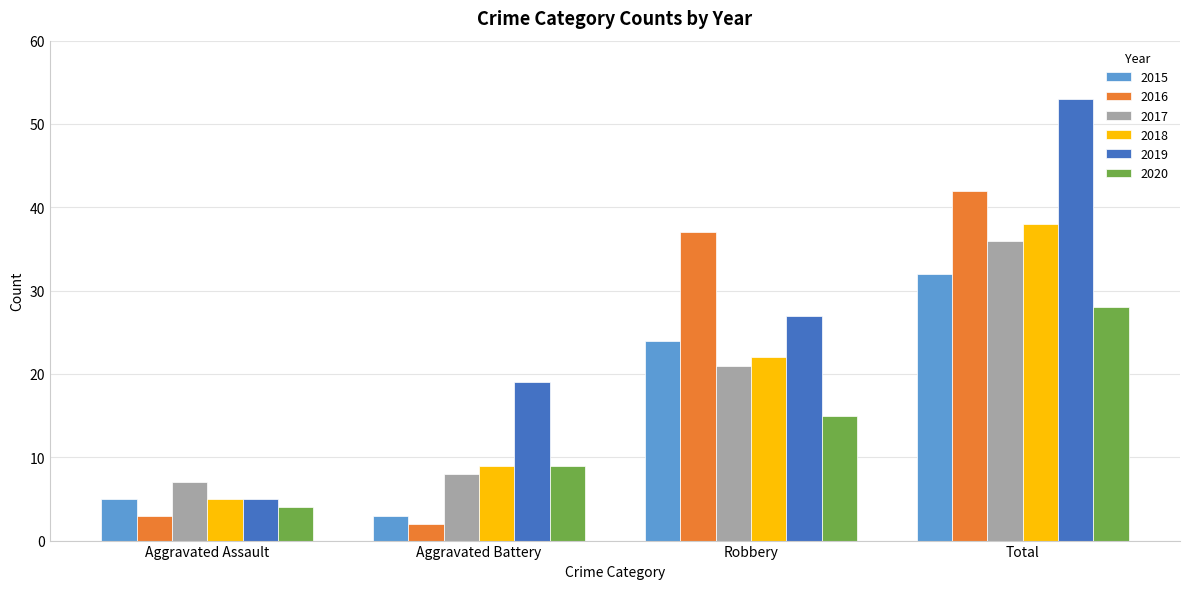

What are all the series names shown in the legend?

2015, 2016, 2017, 2018, 2019, 2020